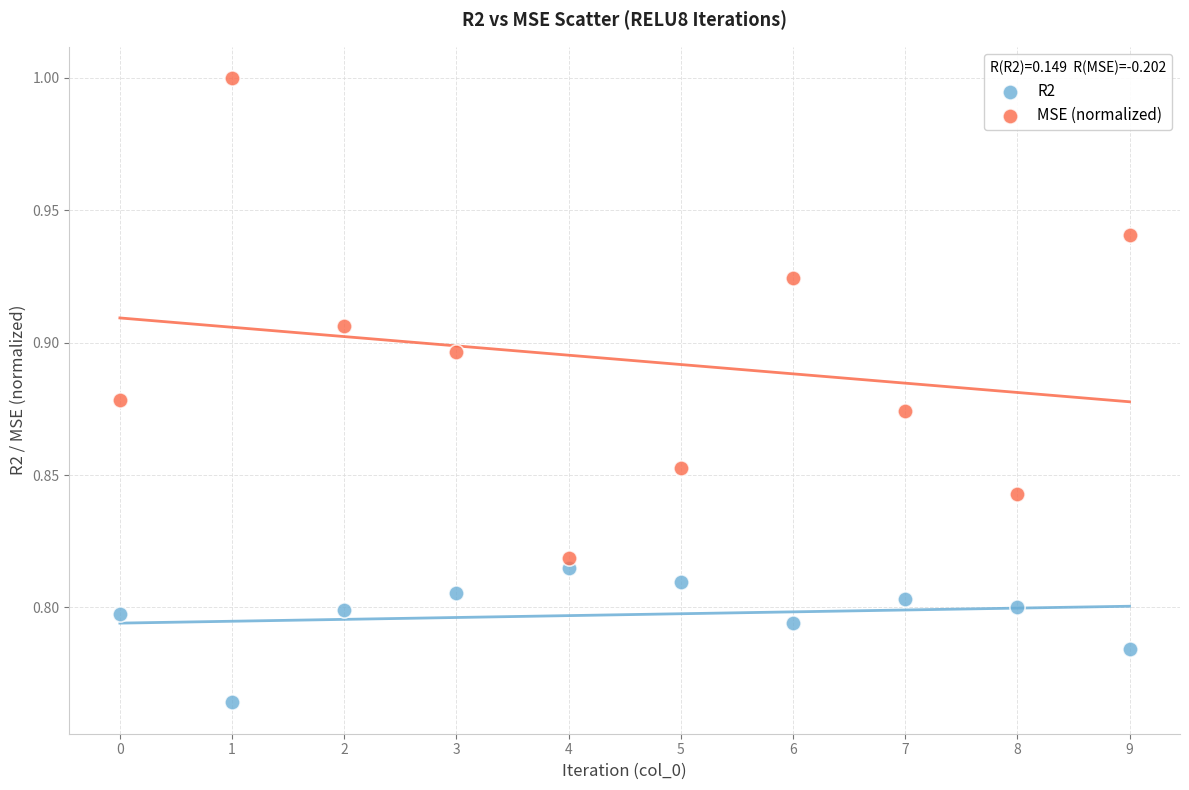

Which series reaches the minimum Y coordinate?

R2